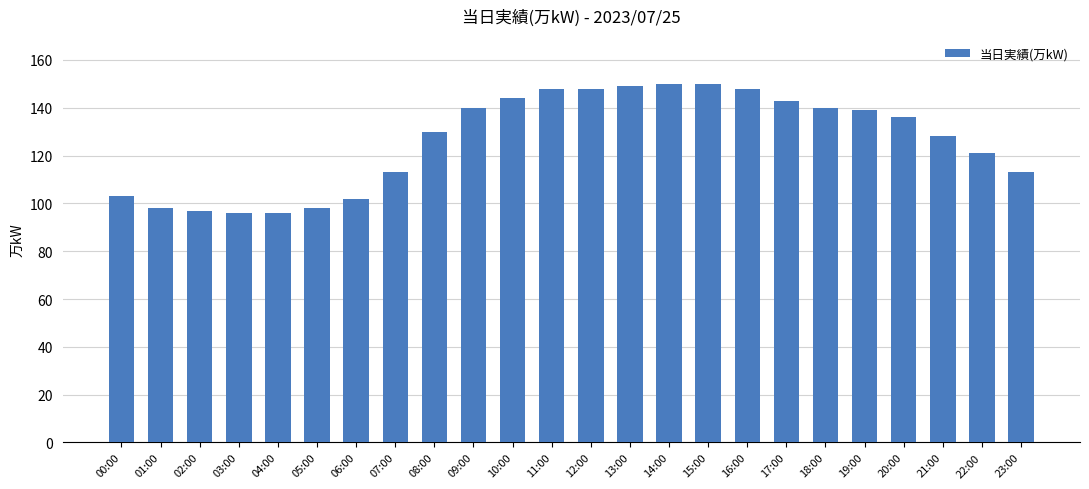

How many series are shown in this chart?

1